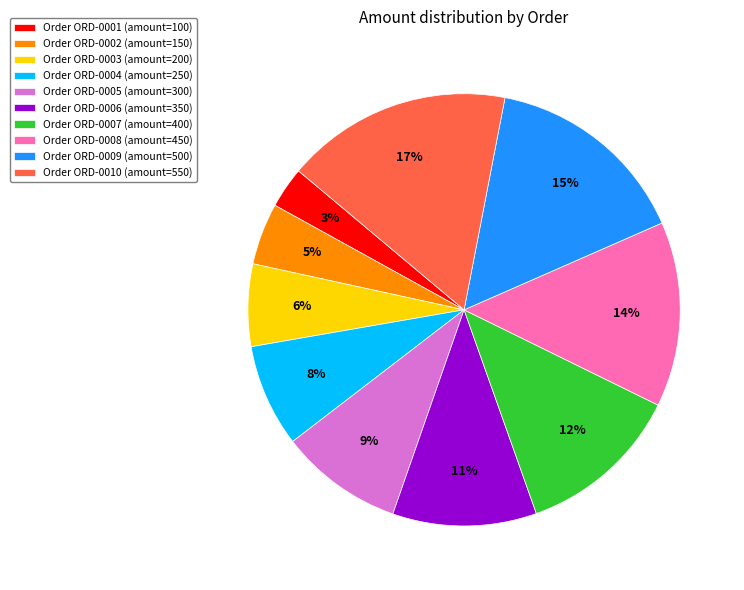

To the nearest percent, what is the difference between the largest and smallest slice percentages?

14%